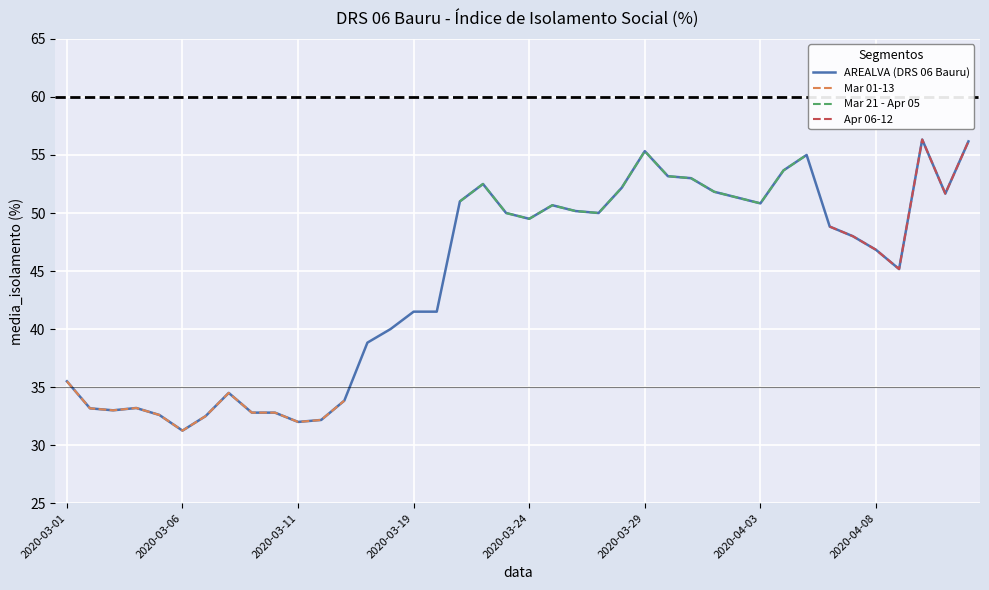

What is the difference between the maximum and minimum values?

25.1